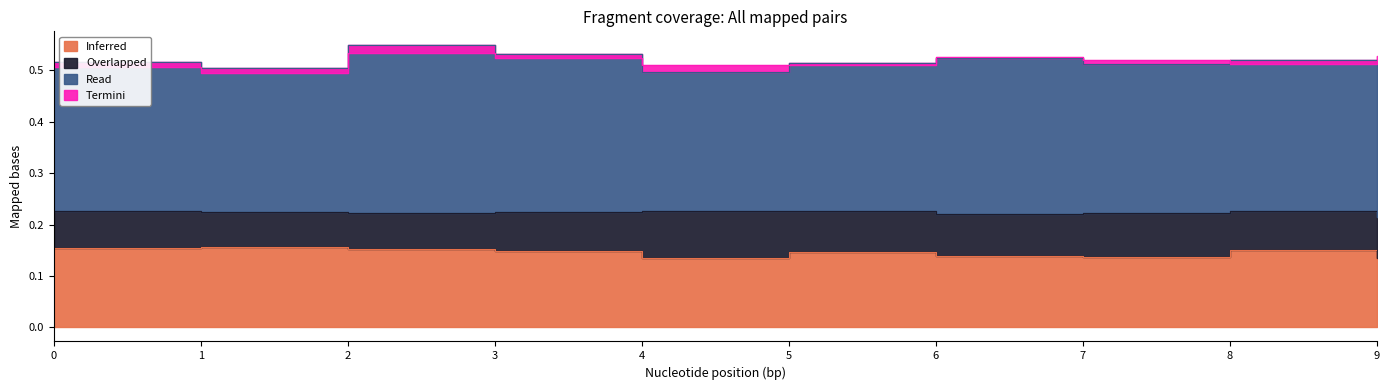

How many lines are shown in the chart?

4